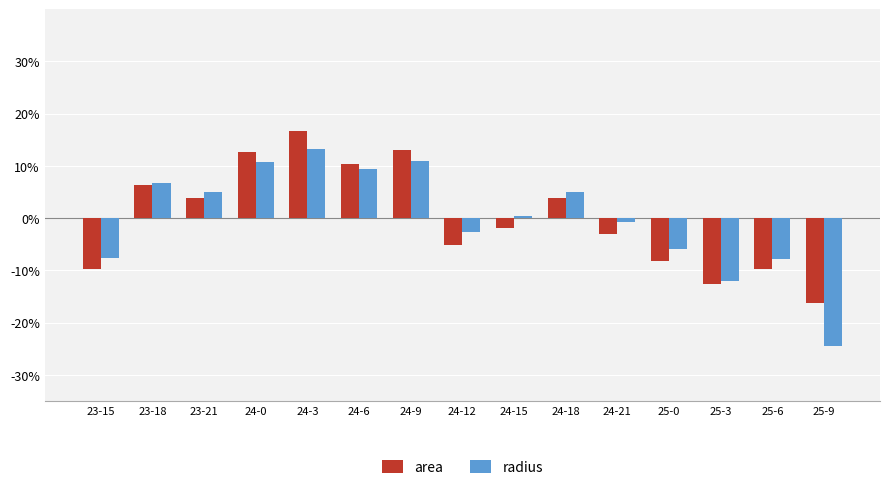

Which series has the widest spread of values?

radius